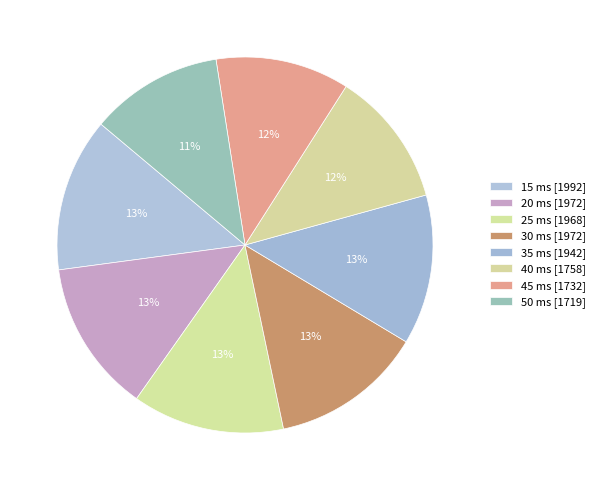

What percentage do 45 and 50 together represent?

22.9%